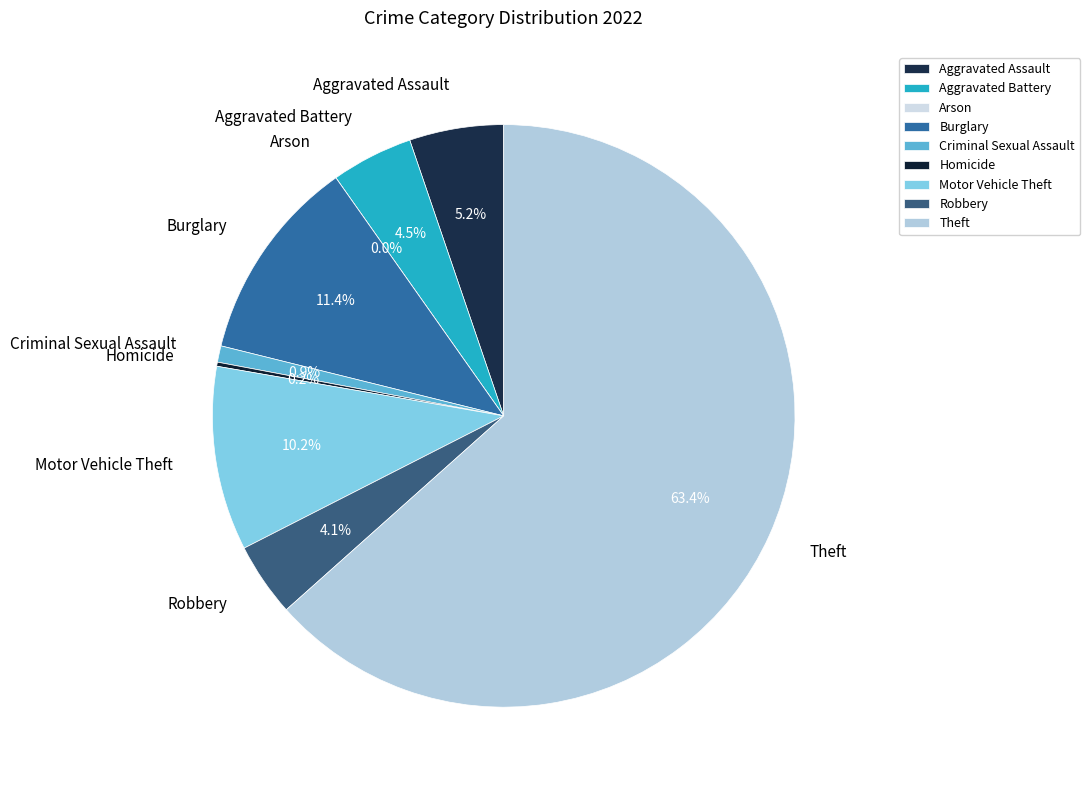

Which slice is the largest?

Theft